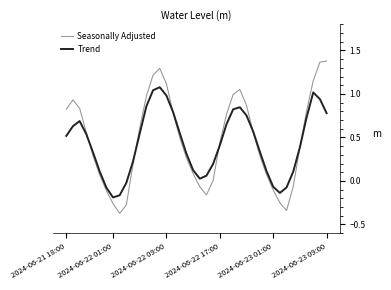

List the series in order of their peak value, lowest first.

Trend, Seasonally Adjusted